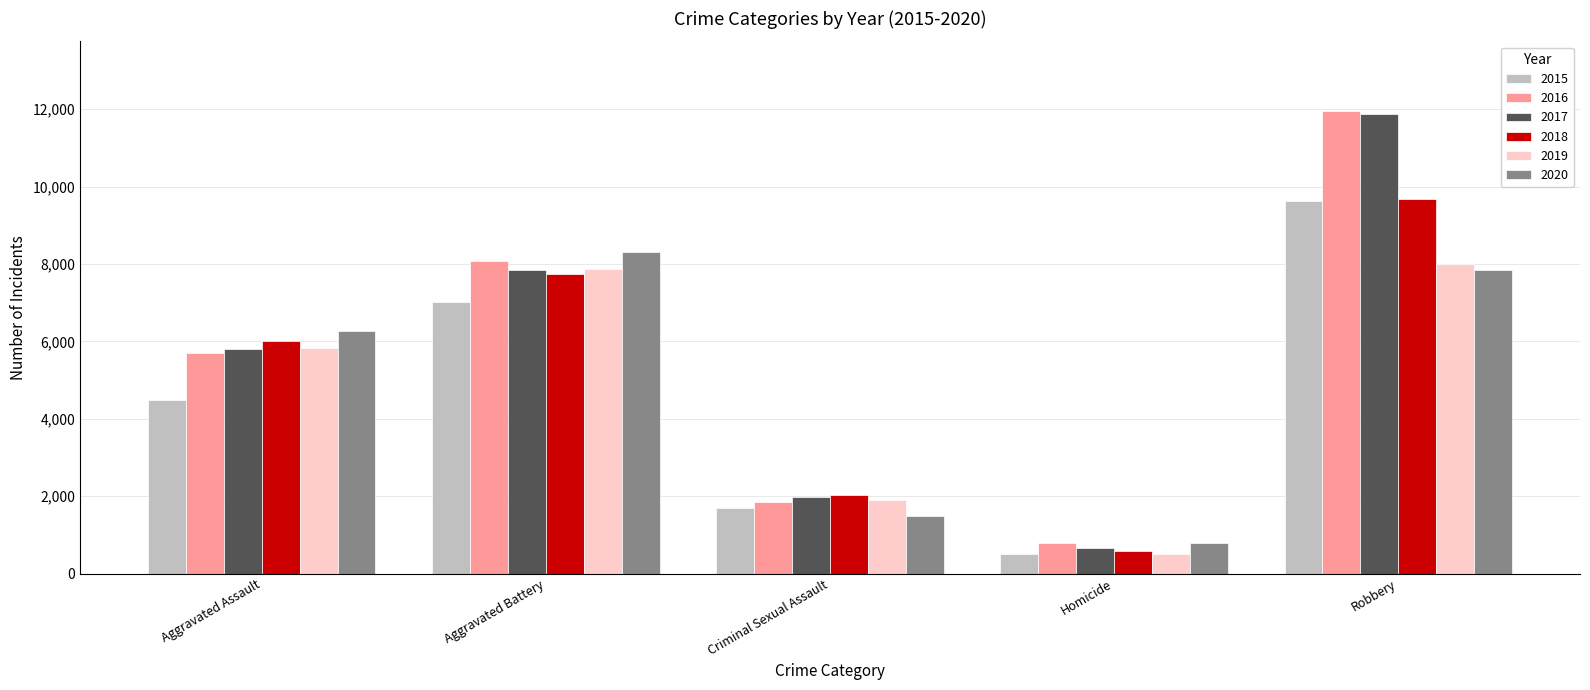

Is it true that 2017 equals 5793 at Aggravated Assault?

True